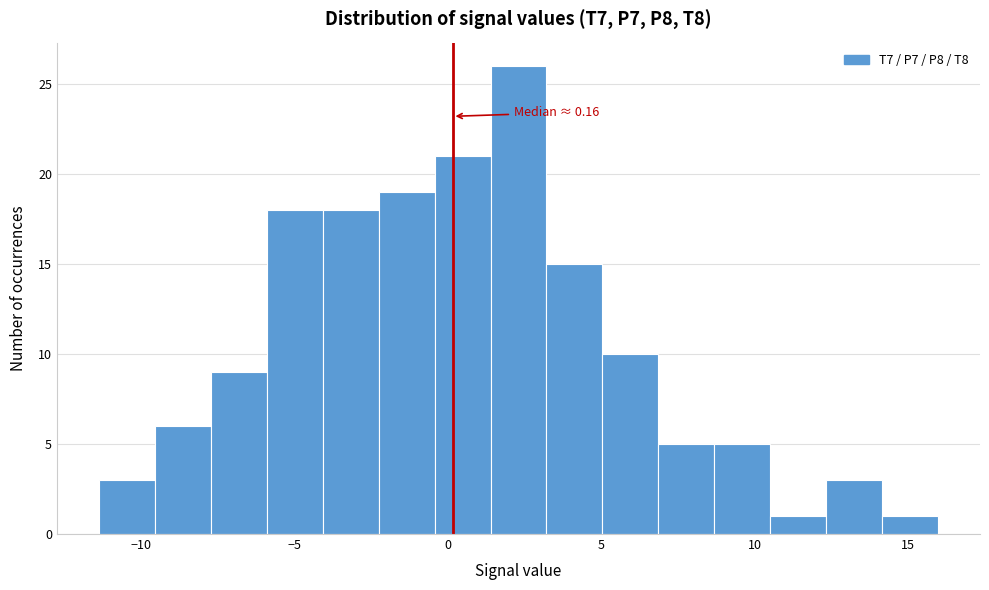

Read against the x-axis, roughly where is the centre of the tallest bar?

2.5